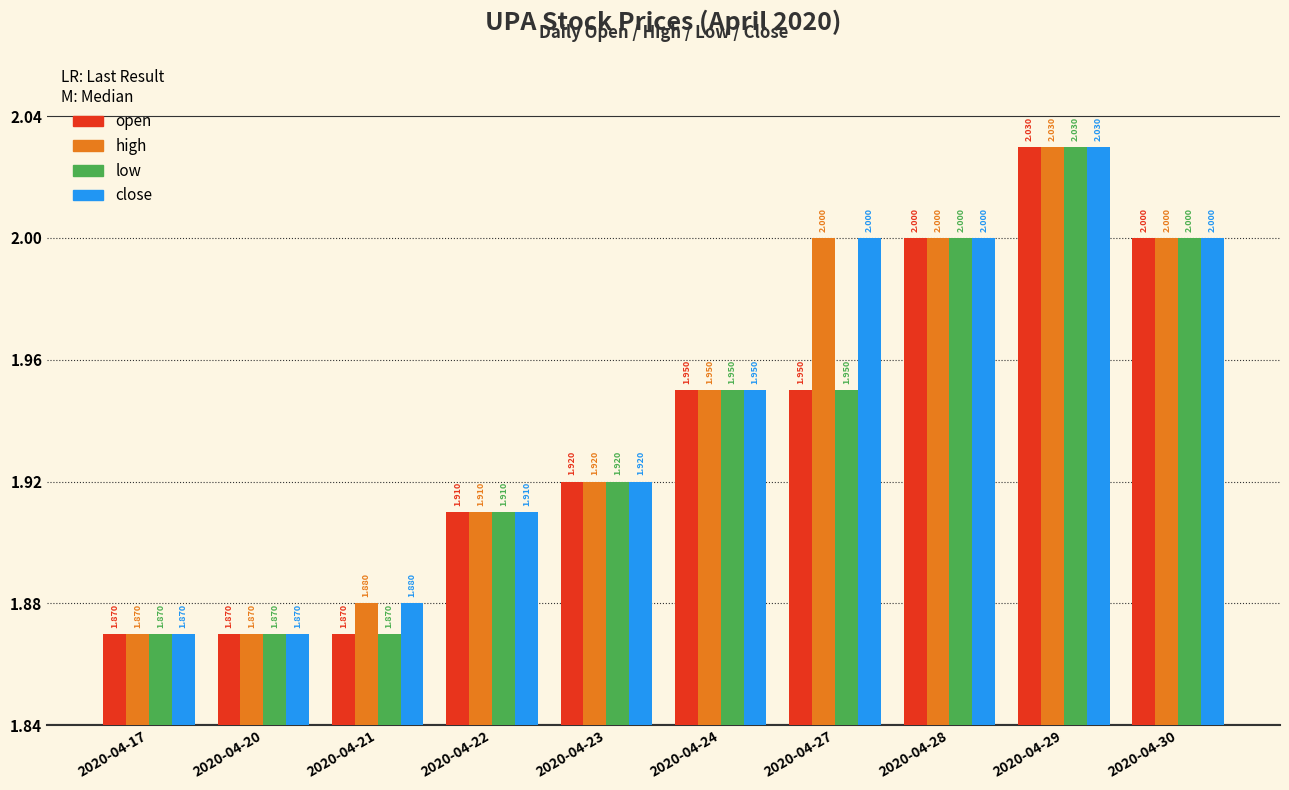

What are all the series names shown in the legend?

open, high, low, close